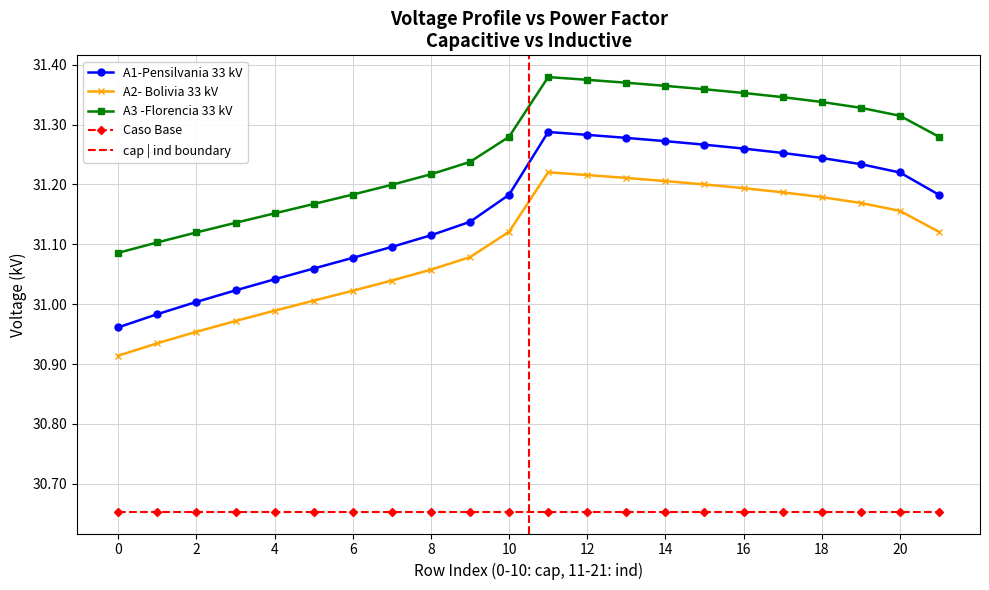

At which category does A1-Pensilvania 33 kV reach its first local peak?

11